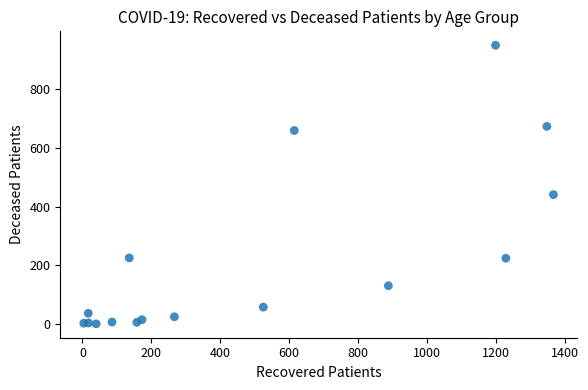

What Y value in the scatter plot is closest to 475?

441